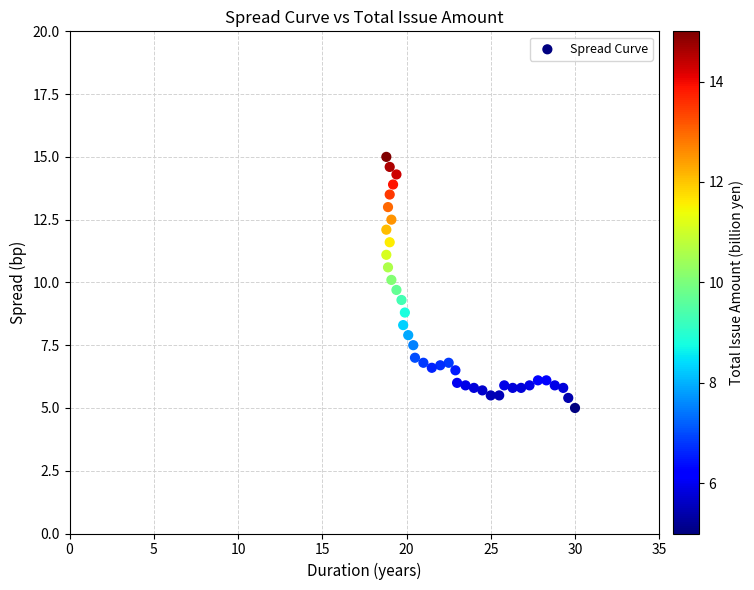

What is the range of Y values (max minus min)?

10.0